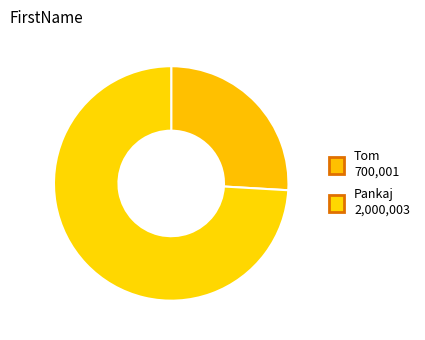

What is the smallest slice in the pie chart?

Tom